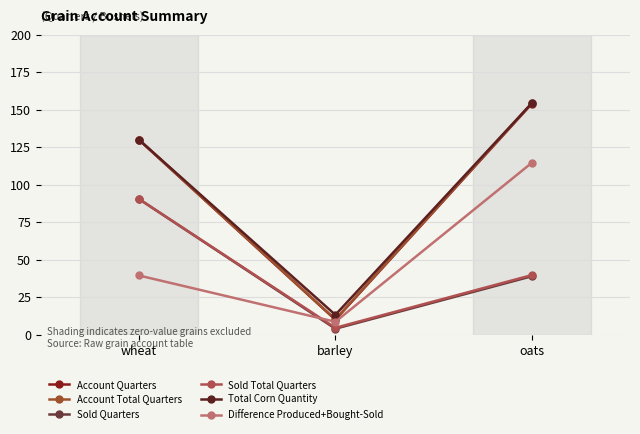

At which label does Sold Quarters reach its minimum?

barley